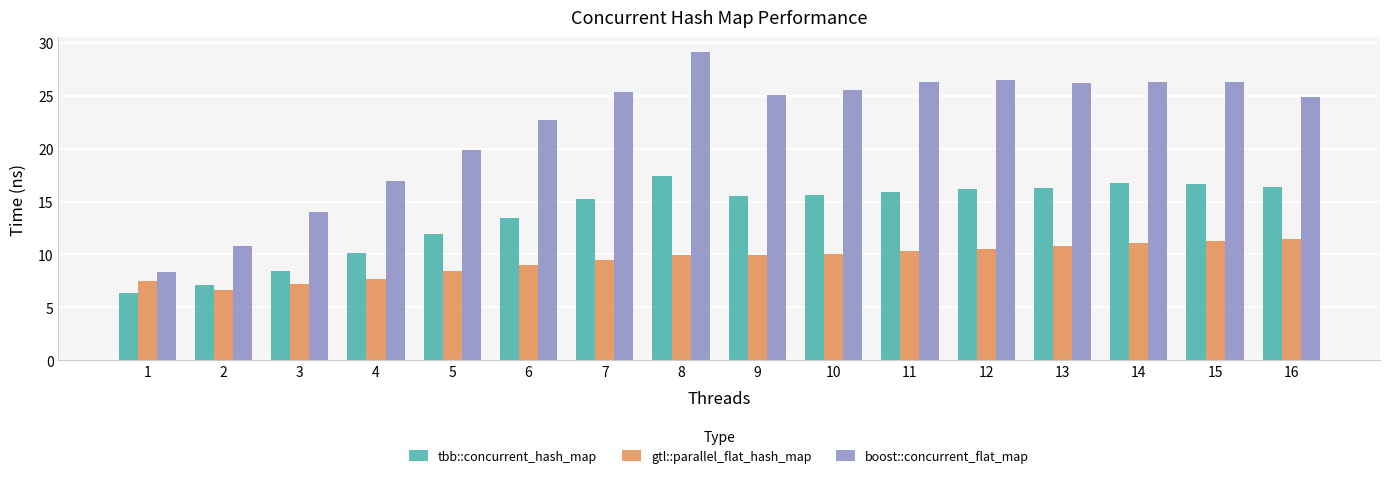

Which series has the widest spread of values?

boost::concurrent_flat_map